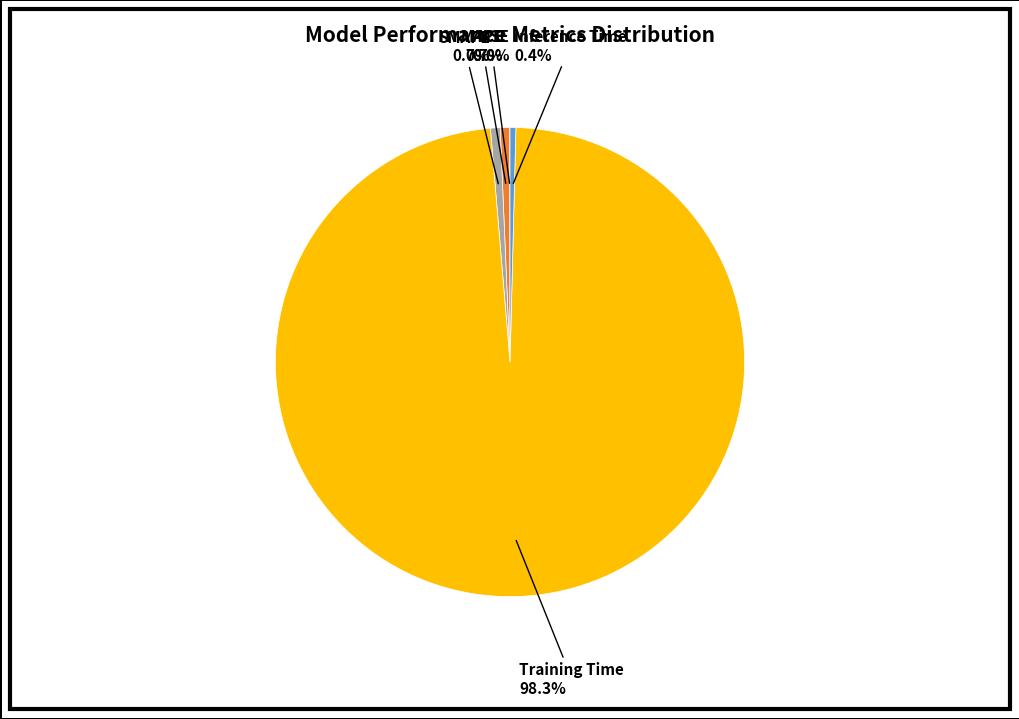

Is there any slice that represents more than half of the pie?

Yes